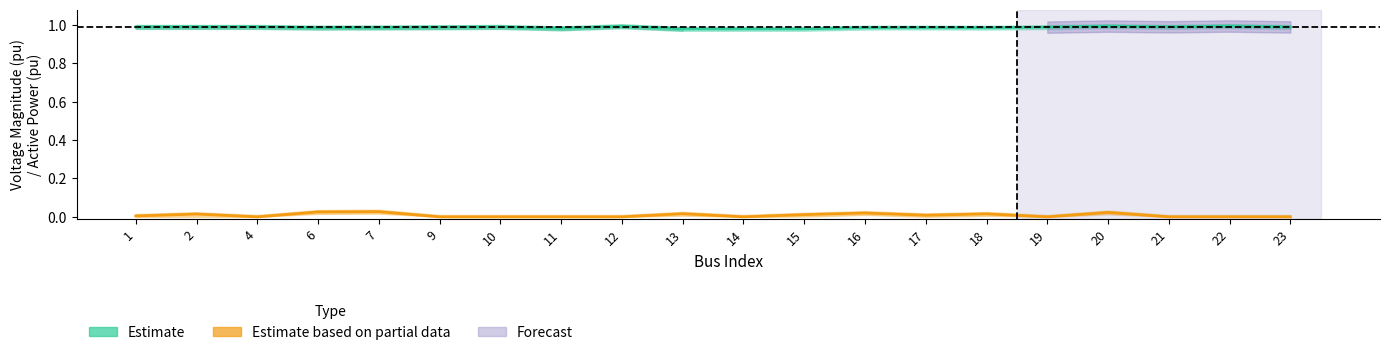

What is the value of the Estimate (Vm) point at the 15th from the left?

1.0